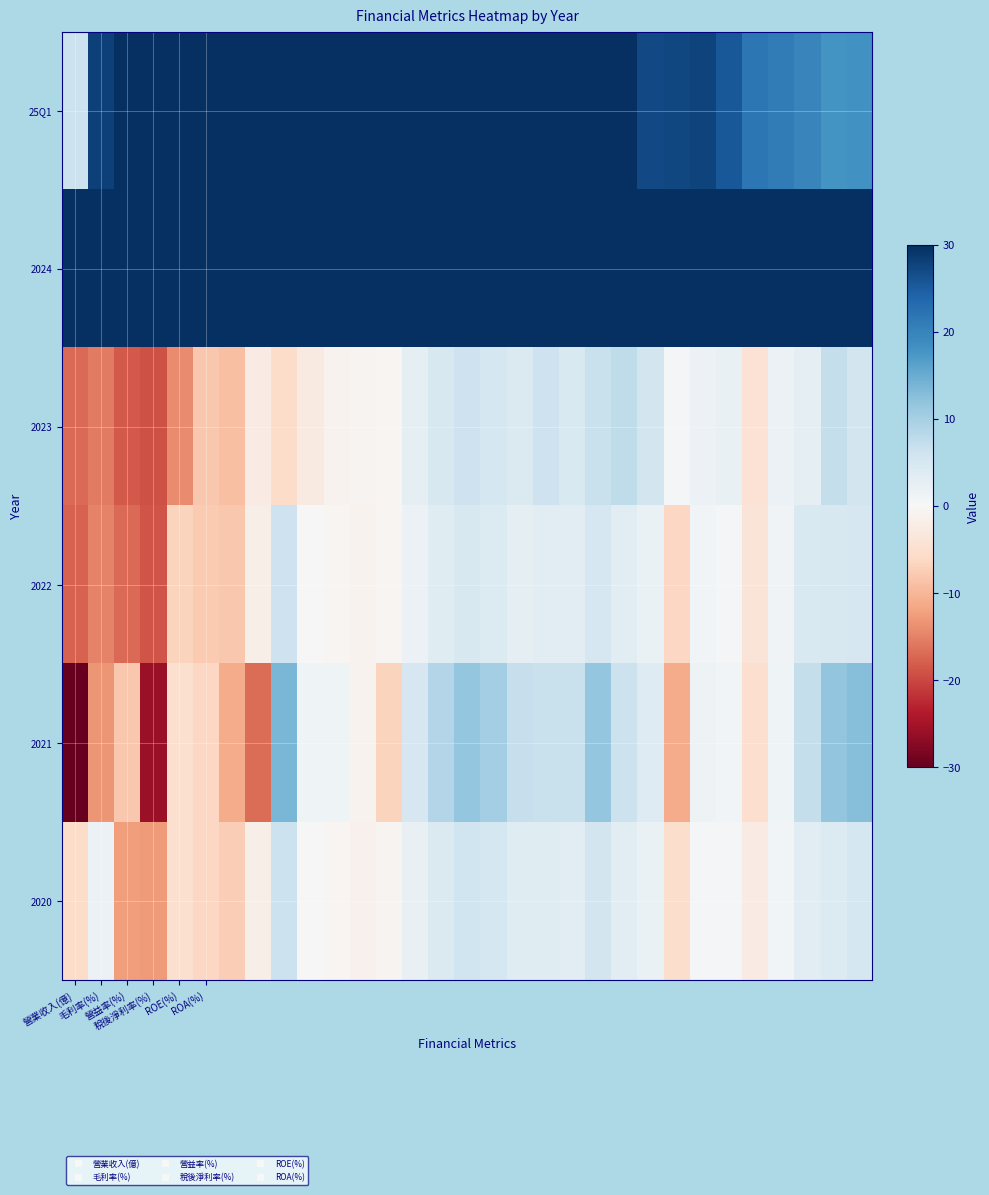

Which category has the lowest value across all series?

營業收入(億)